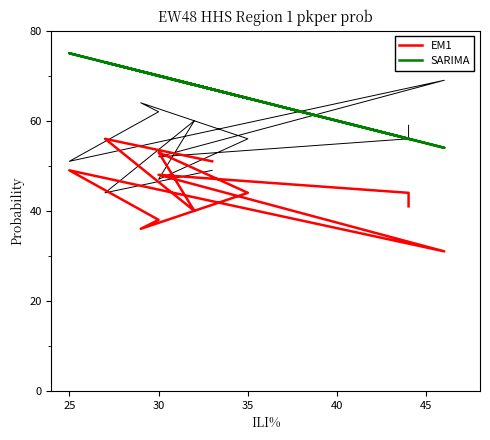

True or false: col_2 and EM1 cross at least once.

True